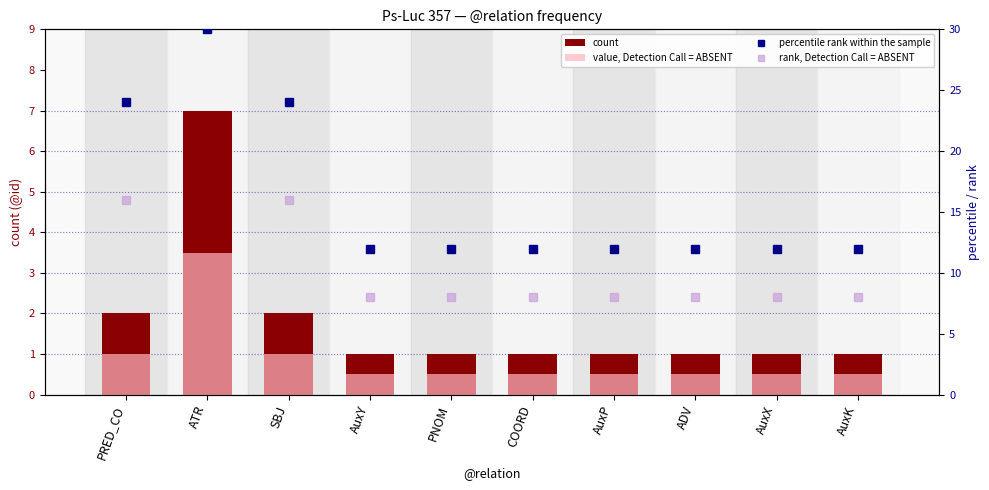

Reading left to right, extract all data points from this chart.

count: PRED_CO=2.0	ATR=7.0	SBJ=2.0	AuxY=1.0	PNOM=1.0	COORD=1.0	AuxP=1.0	ADV=1.0	AuxX=1.0	AuxK=1.0
value, Detection Call = ABSENT: PRED_CO=1.0	ATR=3.5	SBJ=1.0	AuxY=0.5	PNOM=0.5	COORD=0.5	AuxP=0.5	ADV=0.5	AuxX=0.5	AuxK=0.5
percentile rank within the sample: PRED_CO=24.0	ATR=30.0	SBJ=24.0	AuxY=12.0	PNOM=12.0	COORD=12.0	AuxP=12.0	ADV=12.0	AuxX=12.0	AuxK=12.0
rank, Detection Call = ABSENT: PRED_CO=16.0	ATR=56.0	SBJ=16.0	AuxY=8.0	PNOM=8.0	COORD=8.0	AuxP=8.0	ADV=8.0	AuxX=8.0	AuxK=8.0